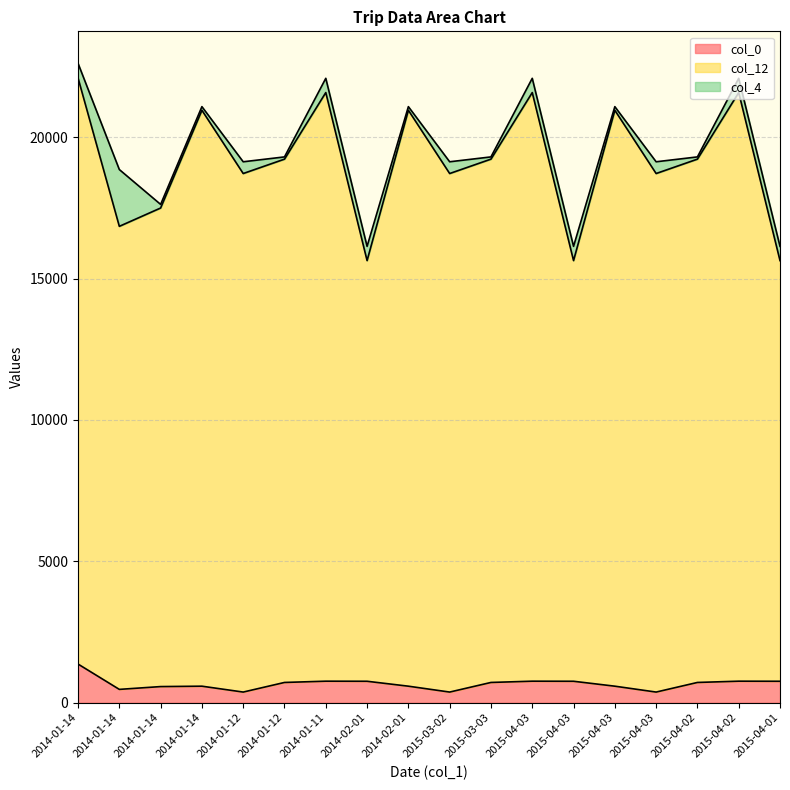

Which series has the largest total across all categories?

col_12